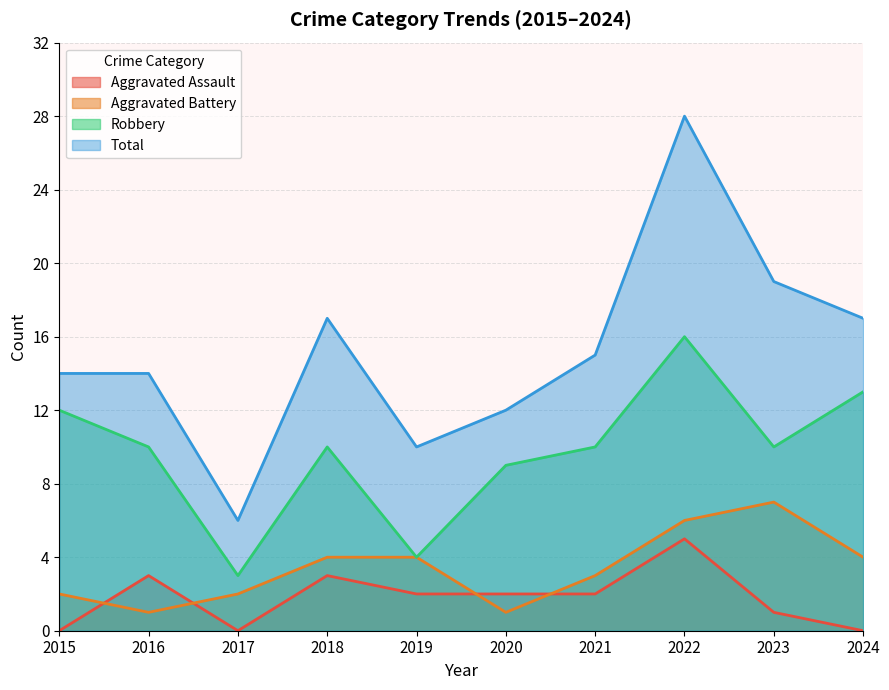

At which label does Aggravated Assault reach its peak?

2022